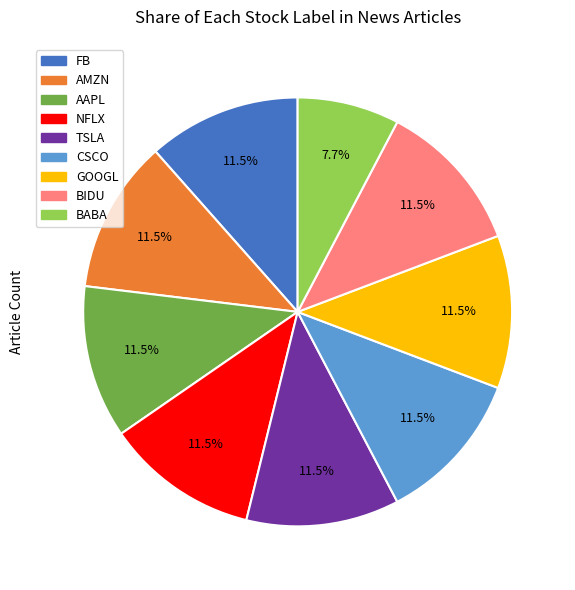

To the nearest percent, what is the difference between the largest and smallest slice percentages?

4%